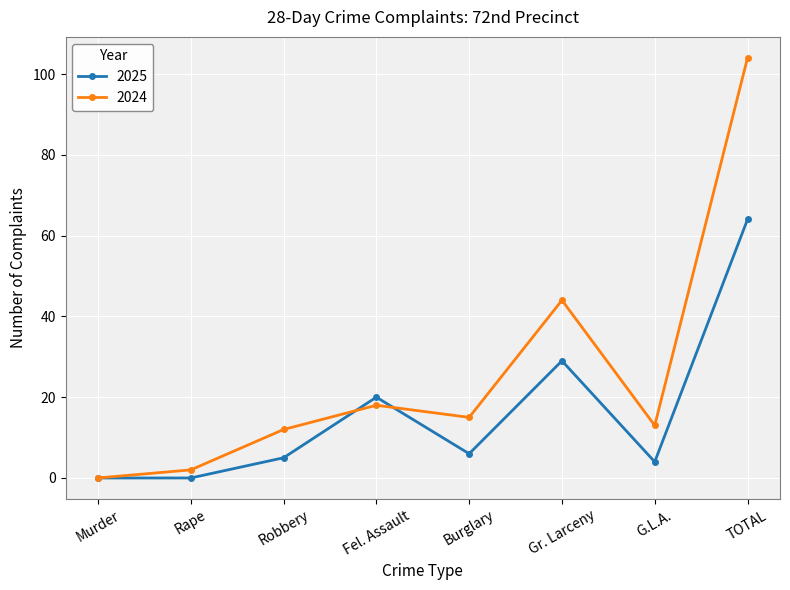

True or false: 2025 has a value of 32 at TOTAL.

False